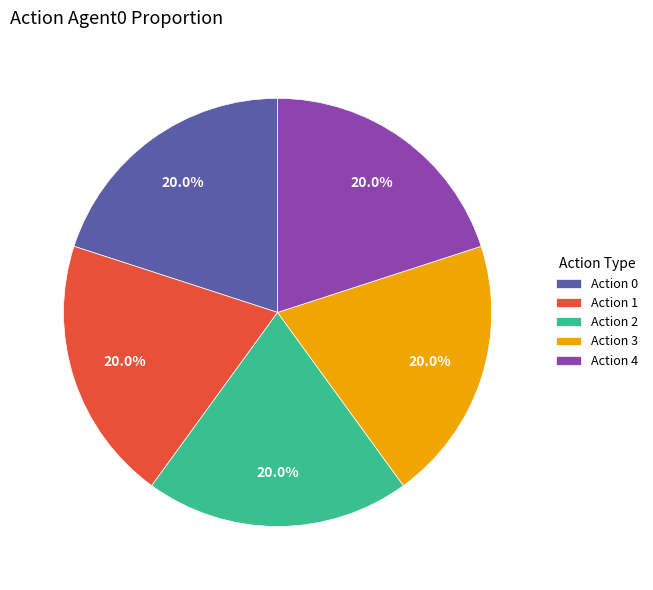

Approximately how many times larger is the value at Action 3 compared to Action 2?

1.0